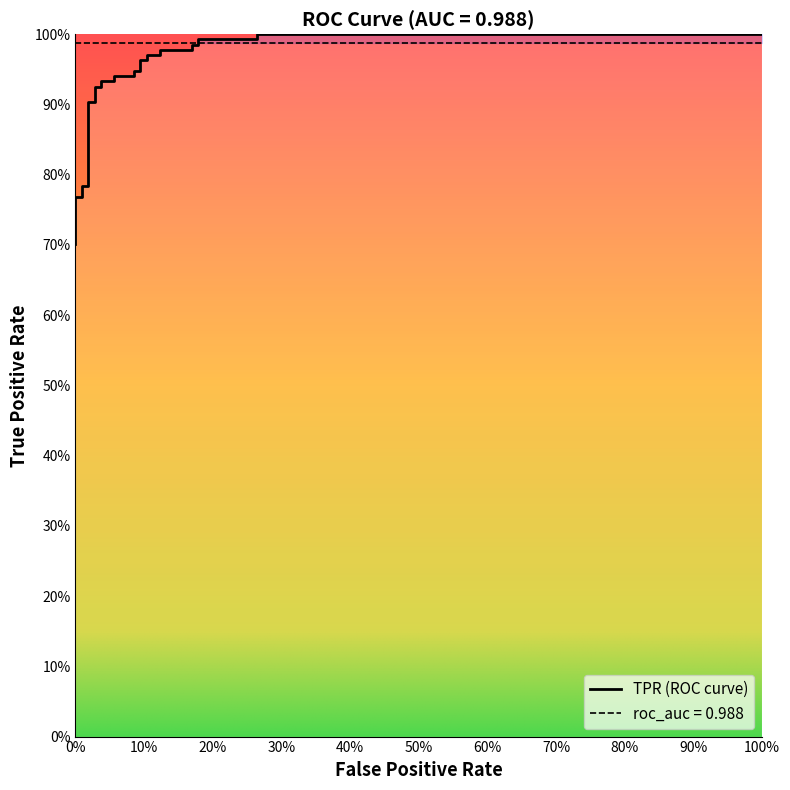

Between 4 and tpr, which is larger?

4